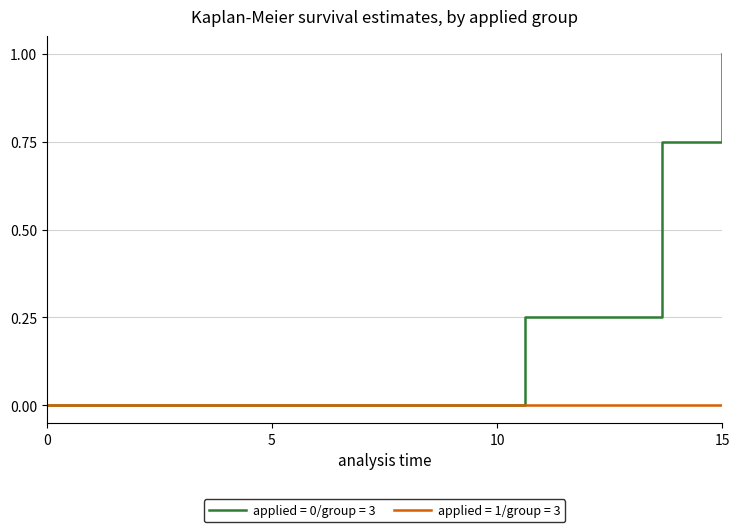

Which series has the largest total across all categories?

applied = 0/group = 3